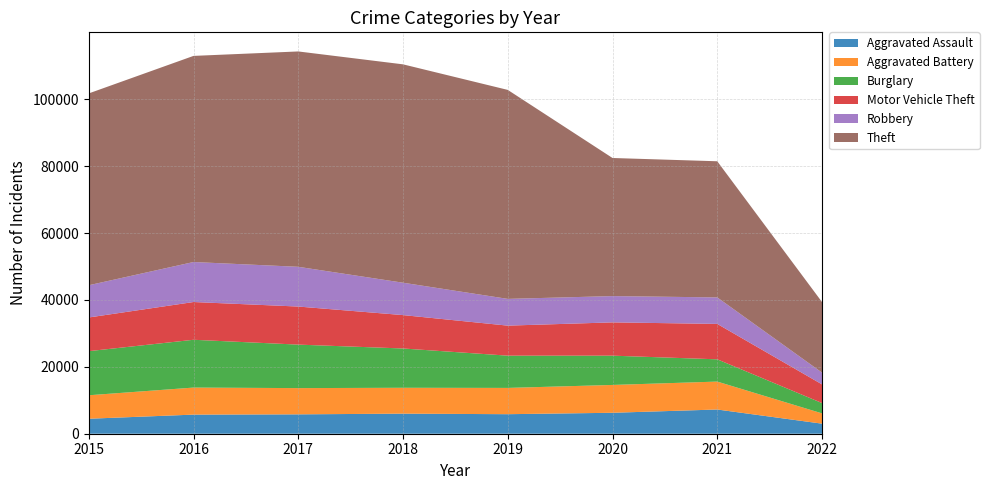

Reading left to right, transcribe all the data shown in this chart.

Aggravated Assault: 4480	5712	5793	6001	5840	6263	7240	3008
Aggravated Battery: 7018	8085	7845	7735	7857	8319	8348	3079
Burglary: 13184	14289	13001	11746	9639	8753	6654	3081
Motor Vehicle Theft: 10068	11286	11380	9983	8978	9953	10586	5585
Robbery: 9638	11960	11880	9679	7994	7855	7920	3521
Theft: 57347	61617	64380	65281	62475	41285	40700	21101